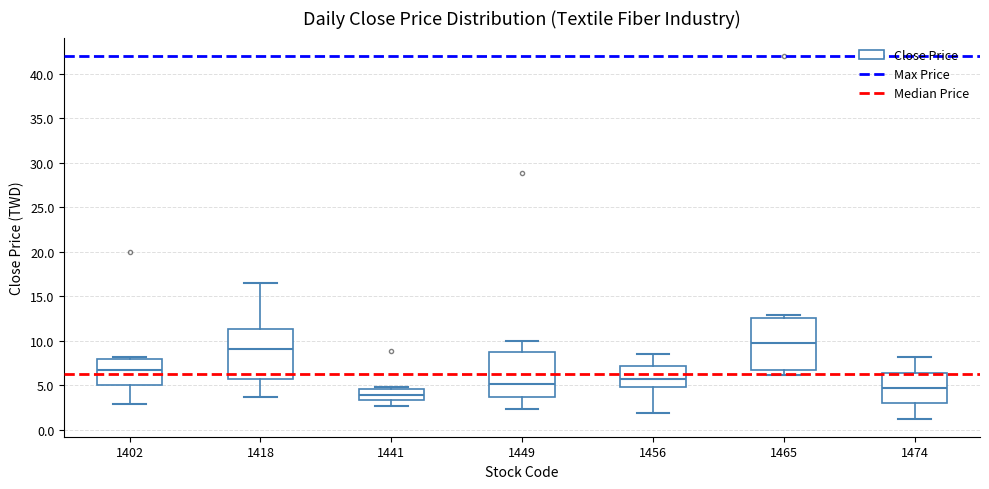

Reading left to right, read every box against the y-axis: the position of its median line, the range the box covers, and the ends of its whiskers. The values are not printed on the chart, so give them approximately, as read against the axis.

1402: median 7.0, box 5.0 to 8.0, whiskers 3.0 to 8.0 (just above the box's upper edge)
1418: median 9.0, box 5.5 to 11.5, whiskers 3.5 to 16.5
1441: median 4.0, box 3.5 to 4.5, whiskers 2.5 to 5.0
1449: median 5.0, box 3.5 to 9.0, whiskers 2.5 to 10.0
1456: median 5.5, box 5.0 to 7.0, whiskers 2.0 to 8.5
1465: median 9.5, box 7.0 to 12.5, whiskers 6.0 to 13.0
1474: median 4.5, box 3.0 to 6.5, whiskers 1.5 to 8.0